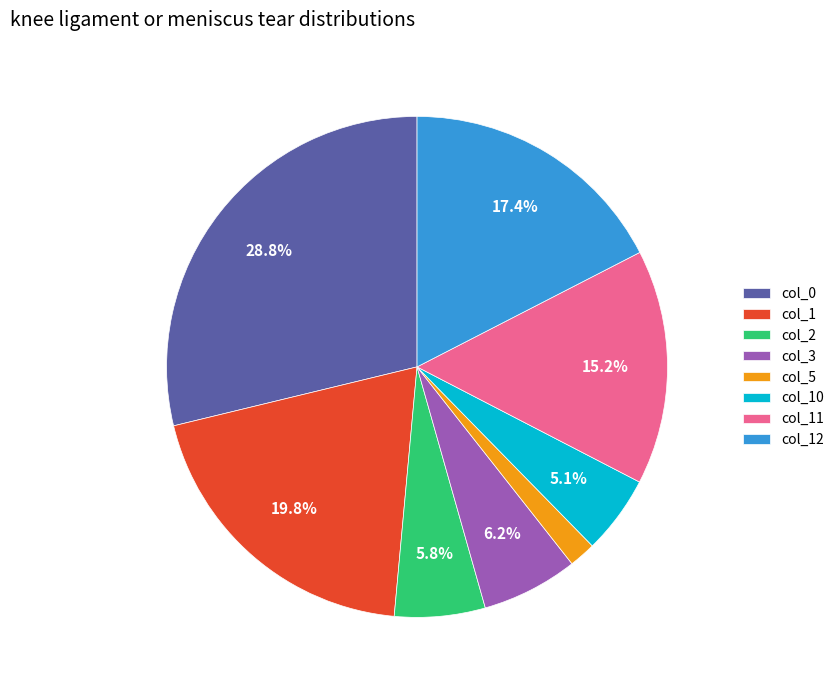

To the nearest percent, what is the combined percentage of col_11 and col_1?

35%